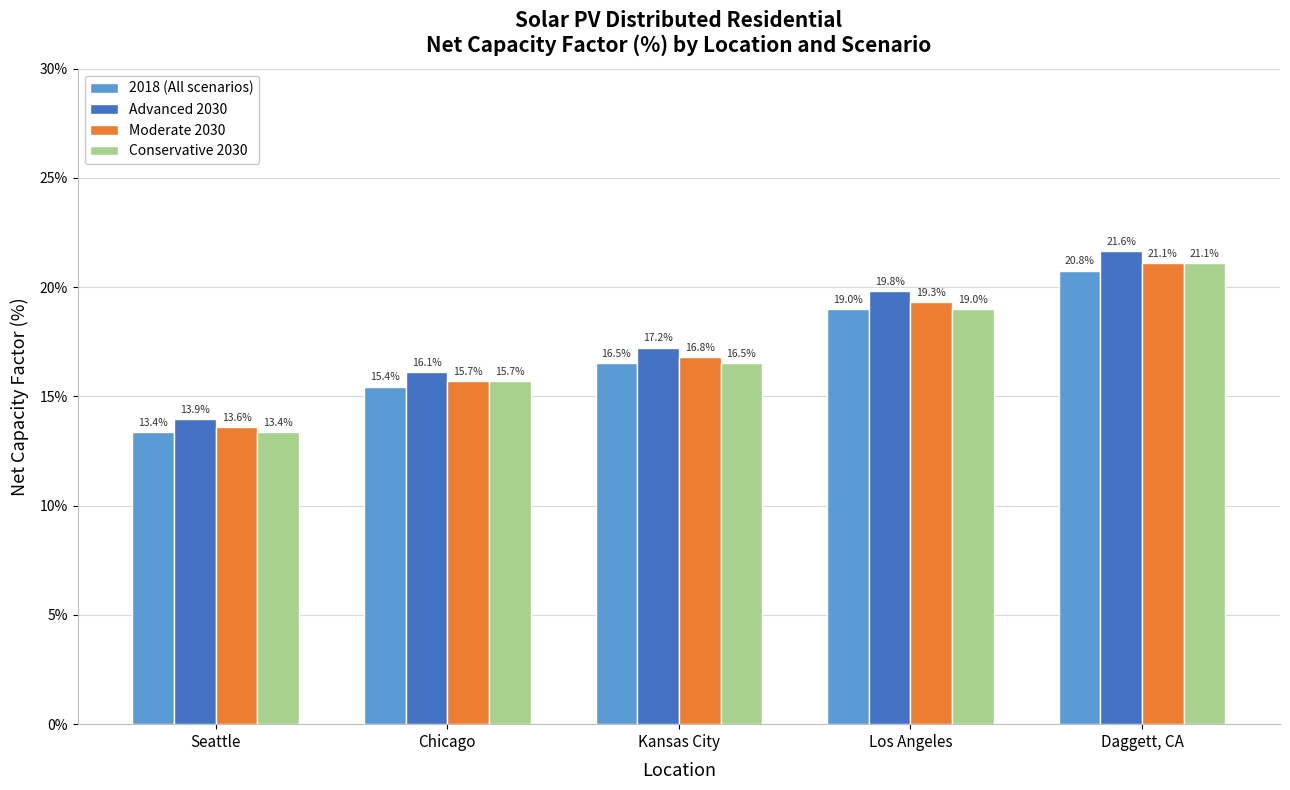

List the labels in order of Advanced 2030 value, largest first.

Daggett, CA, Los Angeles, Kansas City, Chicago, Seattle